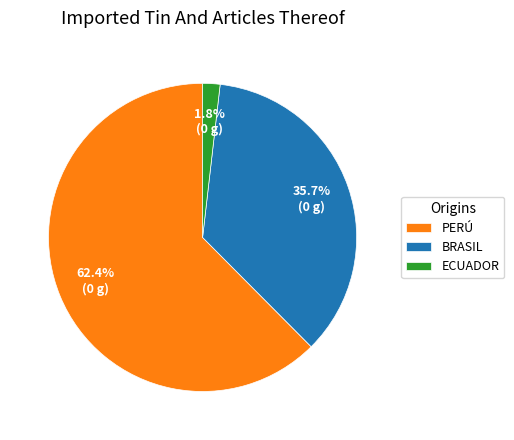

Rank the categories by value from highest to lowest.

PERÚ, BRASIL, ECUADOR